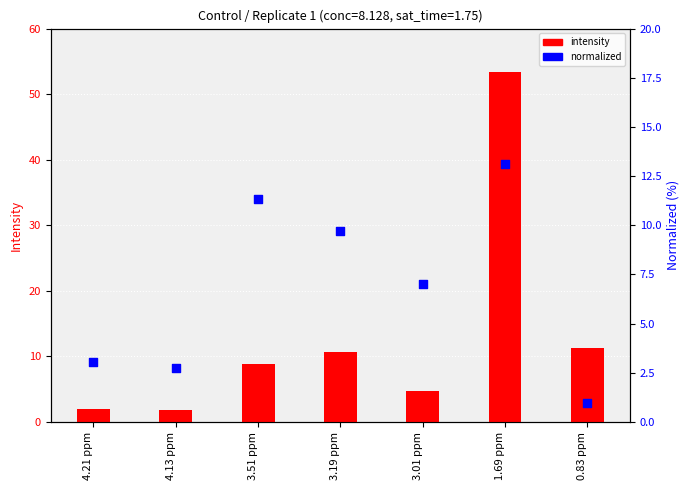

At how many categories does at least one series exceed 4?

5